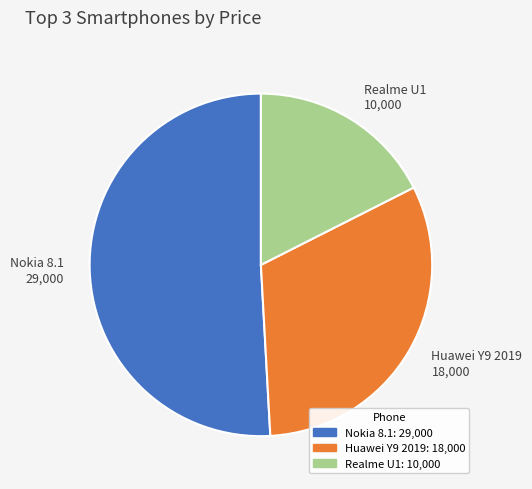

Which category has the biggest portion of the pie?

Nokia 8.1: 29,000